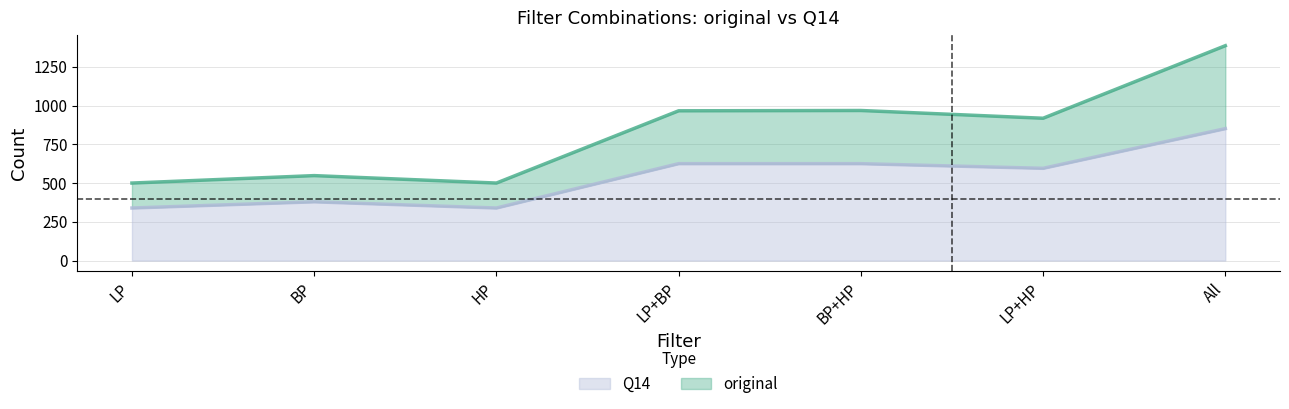

Which has a higher value, BP or HP?

BP